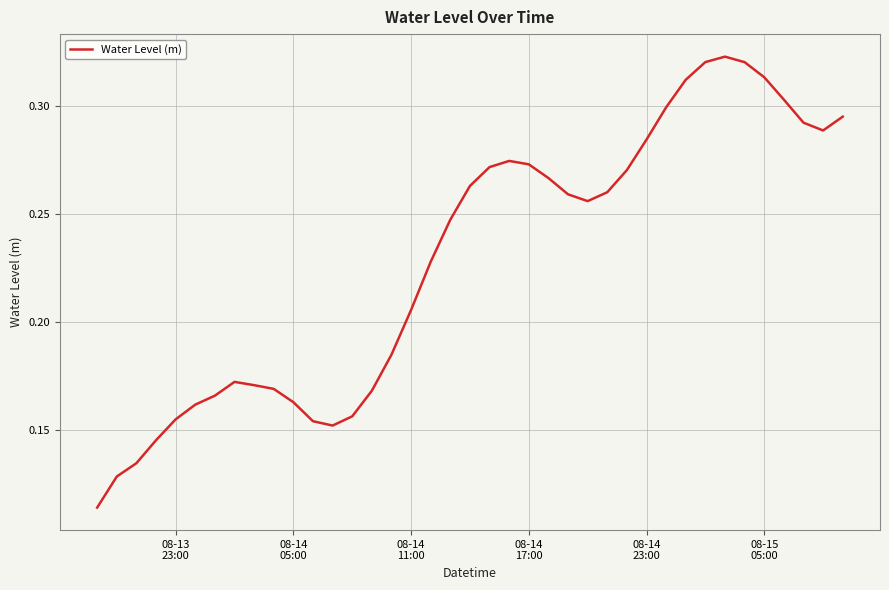

What is the difference between the maximum and minimum values?

0.2